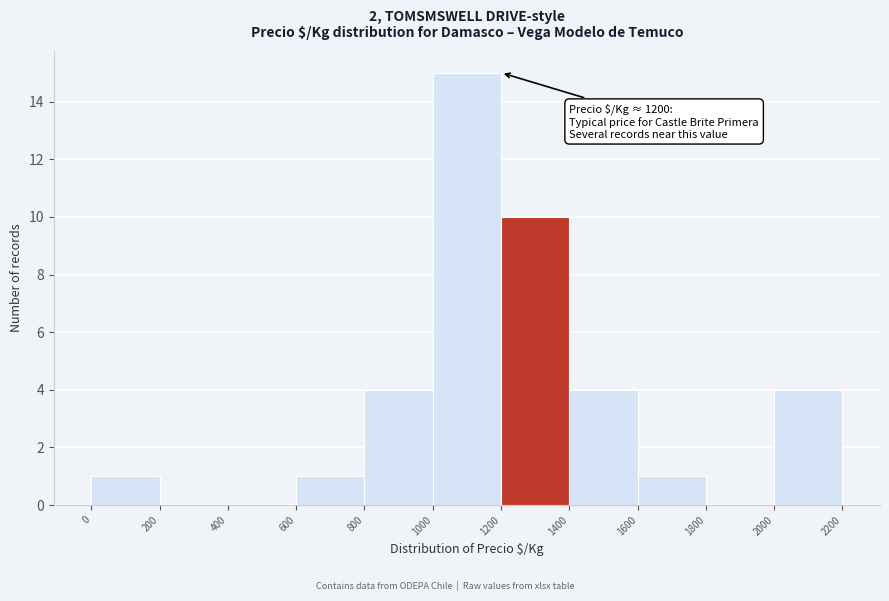

Which range on the x-axis has the tallest bar?

1000 to 1200